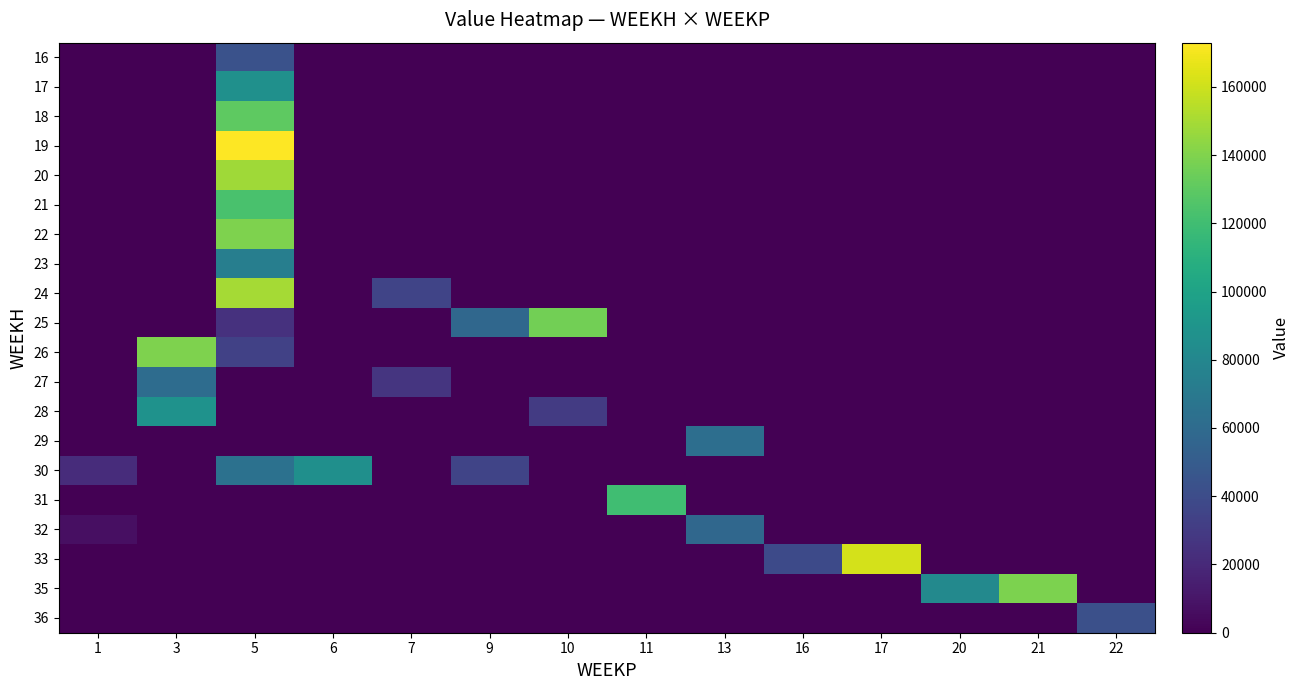

Between 13 and 5, which is larger?

5